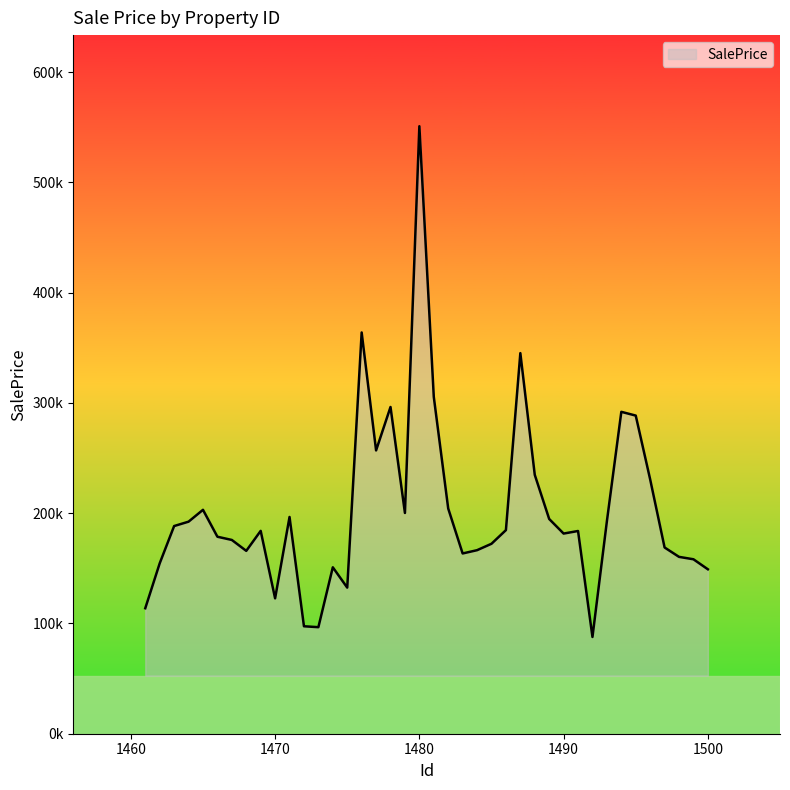

What is the maximum value shown in the chart?

550928.4